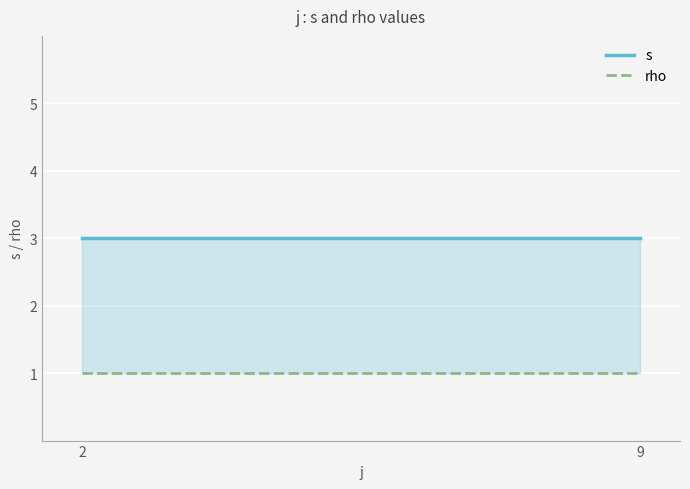

Which label corresponds to the largest value in the chart?

2